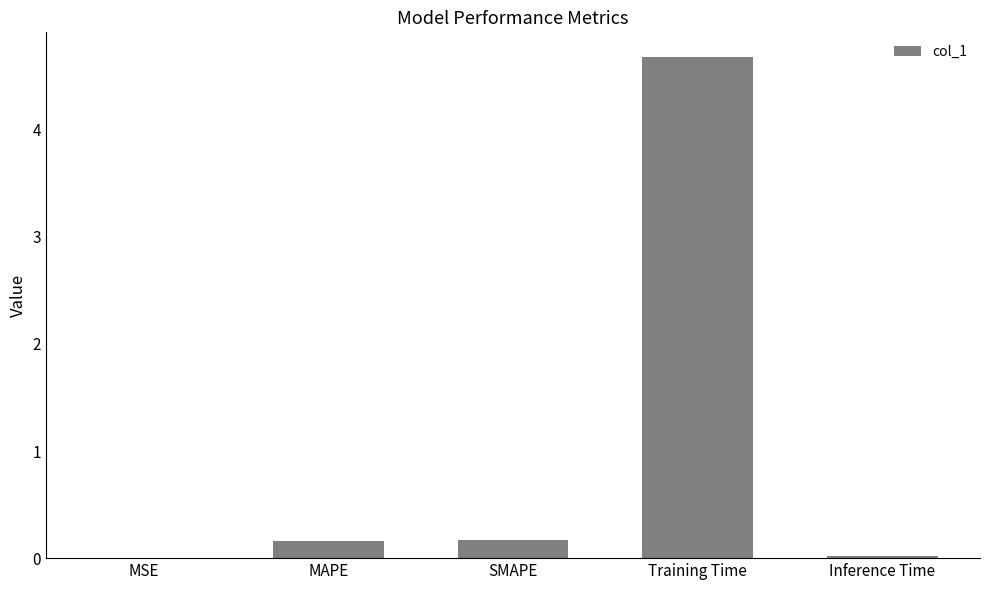

Is it true that the value at Training Time is 2.6?

False